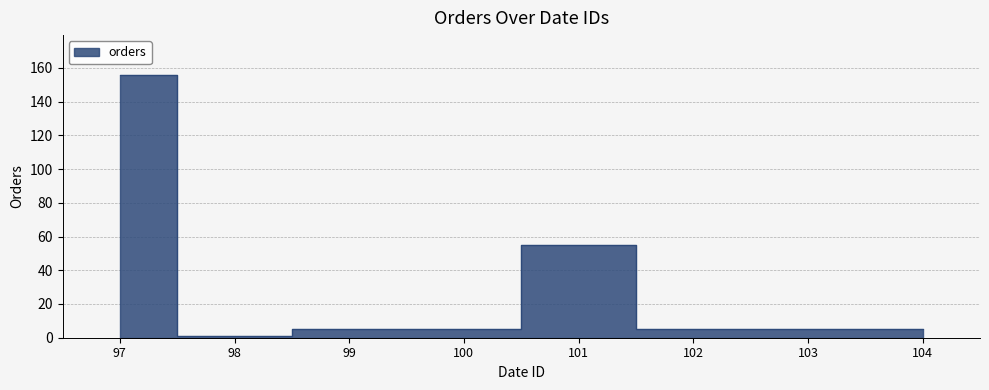

What is the difference between the maximum and second lowest values?

151